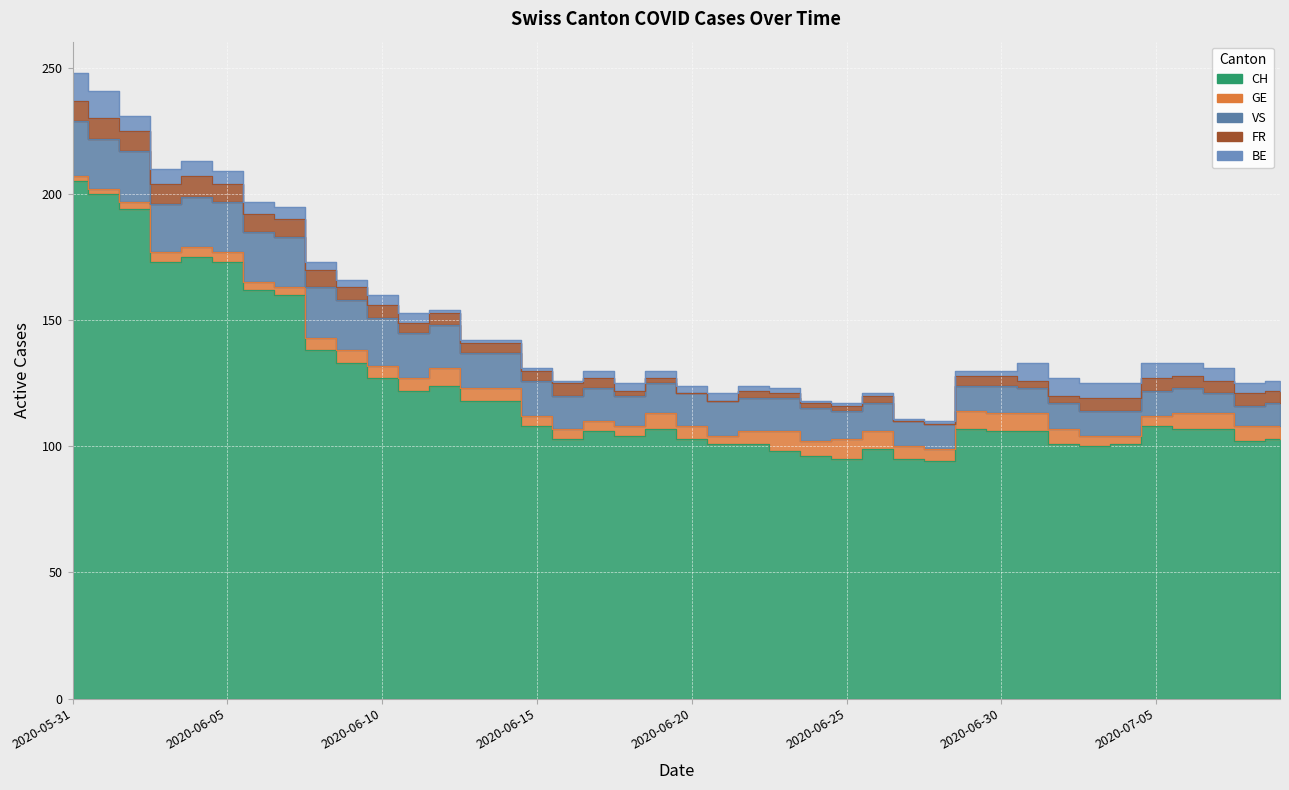

What is the average value of the GE series?

5